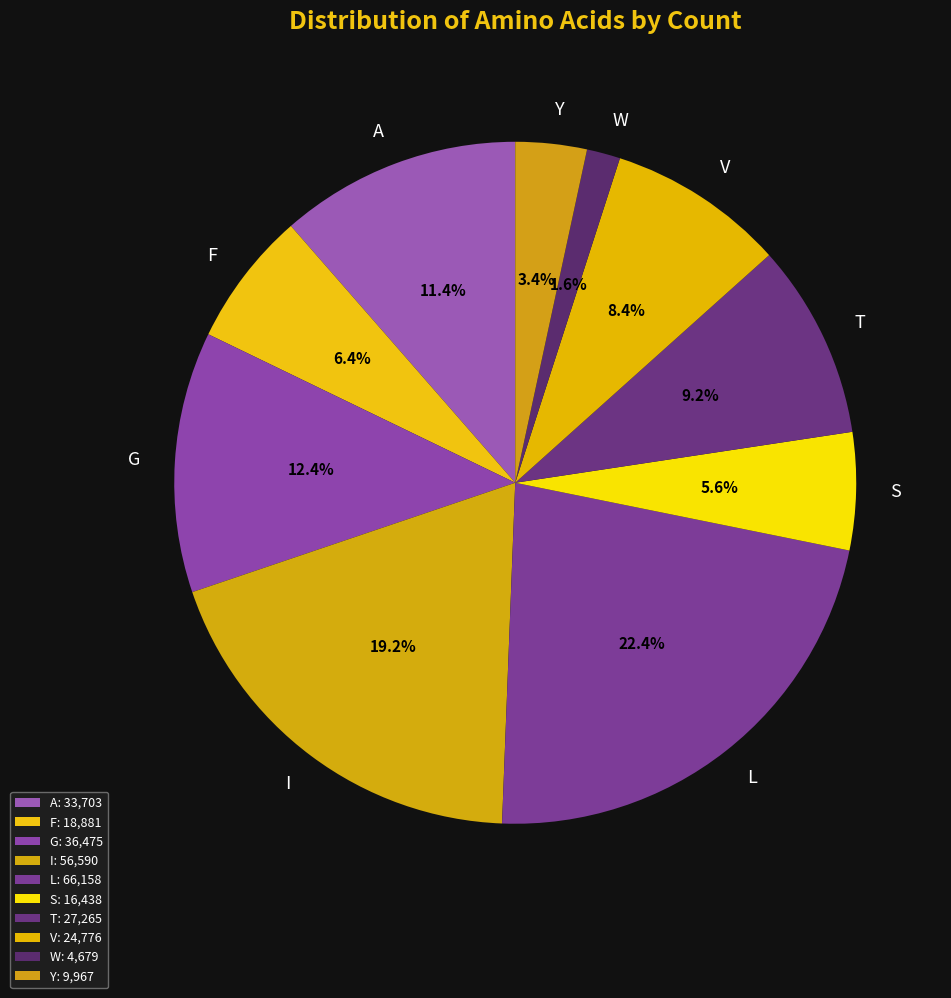

Which has a higher value, G or V?

G